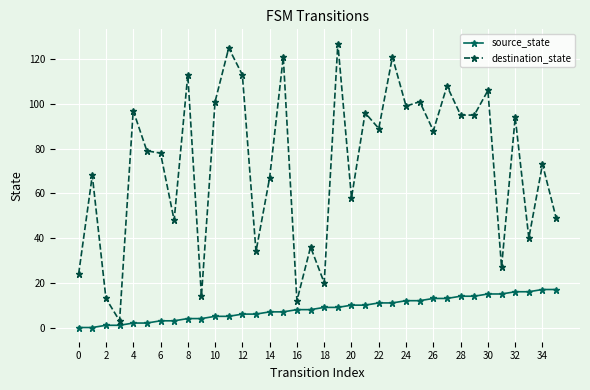

What is the value of the destination_state point at the 32nd from the left?

27